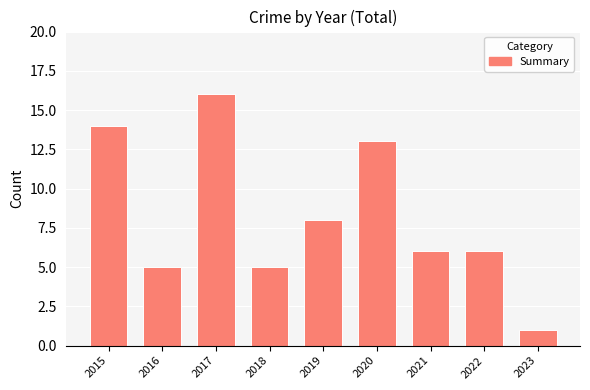

How many categories are shown in the chart?

9